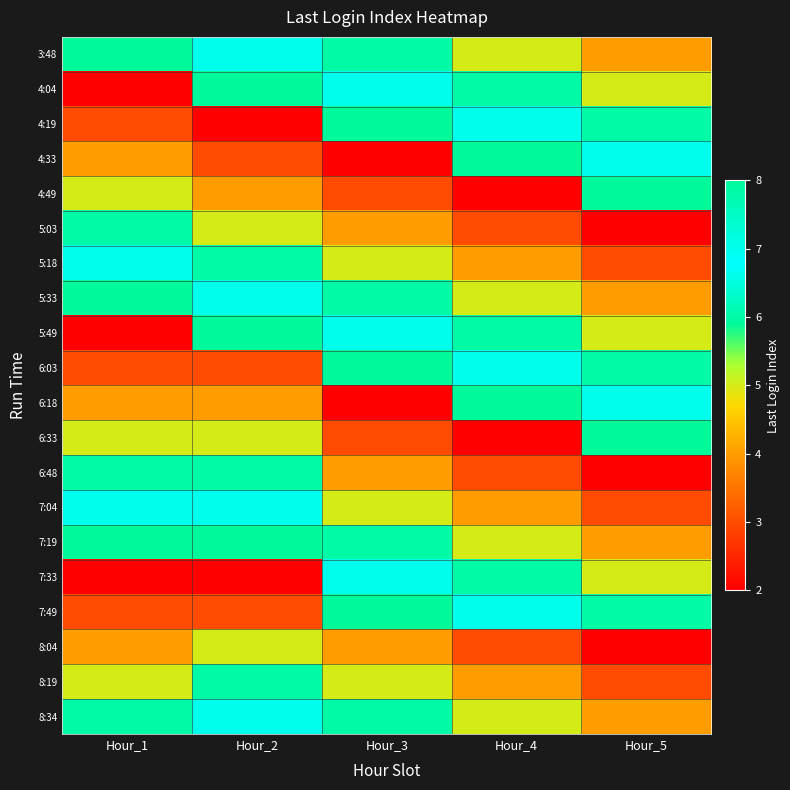

Rank the series by their maximum value, from lowest to highest.

8:04, 5:03, 6:48, 8:19, 5:18, 7:04, 7:33, 8:34, 3:48, 4:04, 4:19, 4:33, 4:49, 5:33, 5:49, 6:03, 6:18, 6:33, 7:19, 7:49